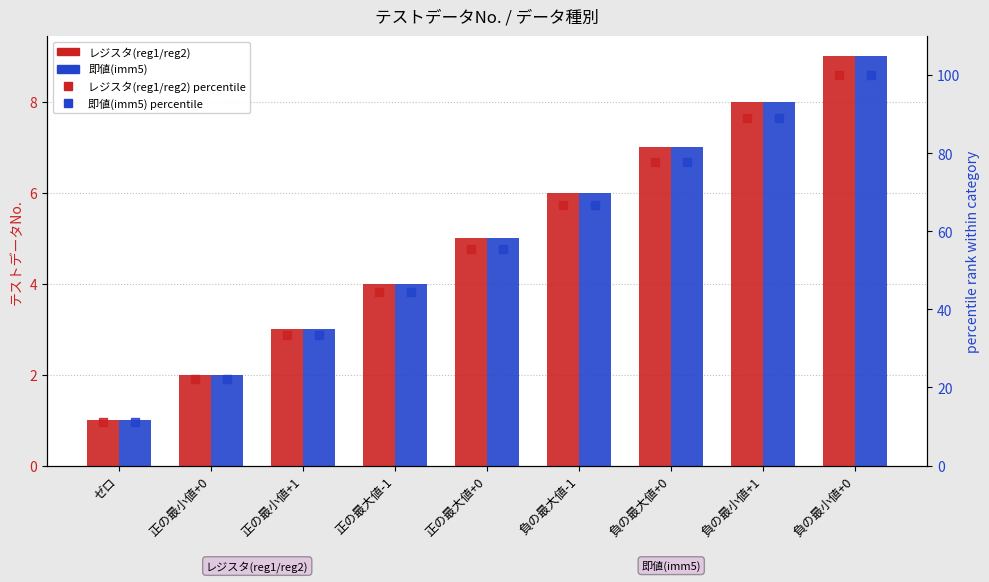

Is it true that 即値(imm5) (percentile) equals 59.8 at 正の最小値+1?

False